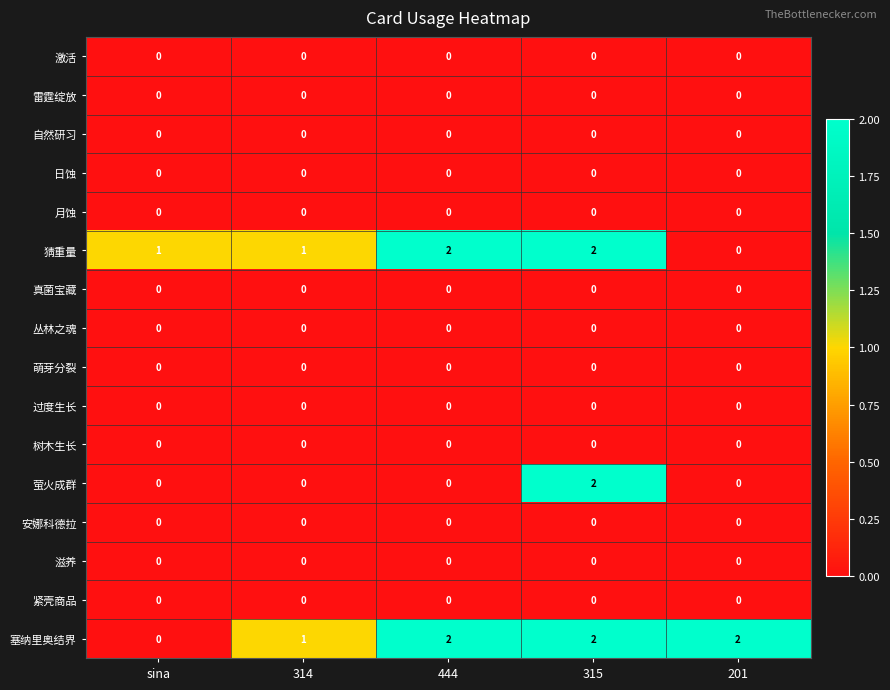

At how many categories does at least one series exceed 0?

5